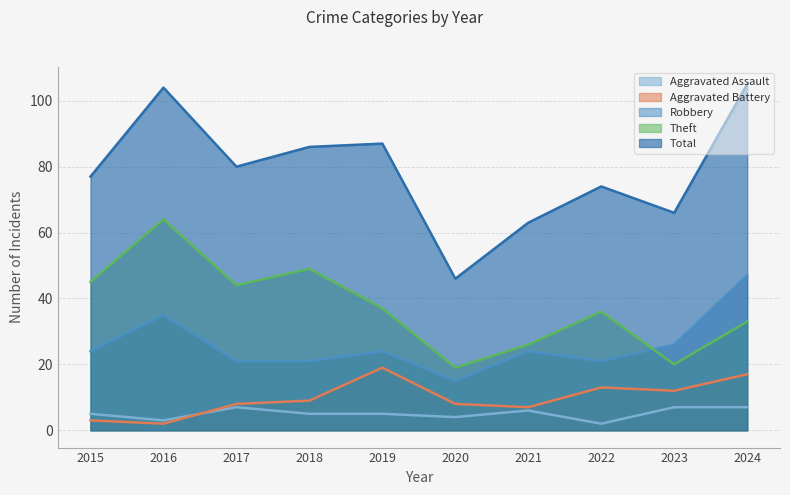

True or false: Aggravated Assault has more than 0 points higher than both neighbors.

True